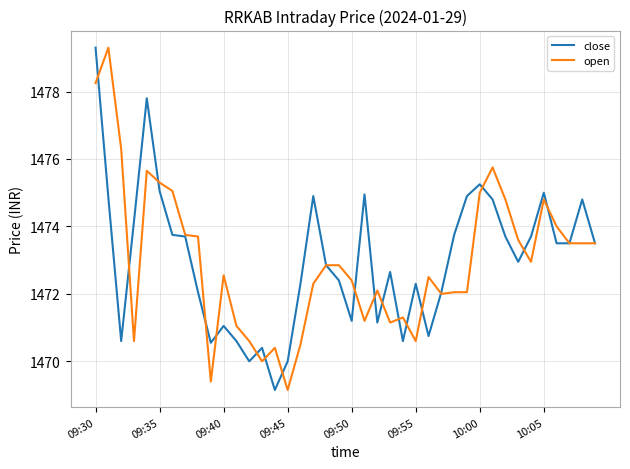

What are all the series names shown in the legend?

close, open